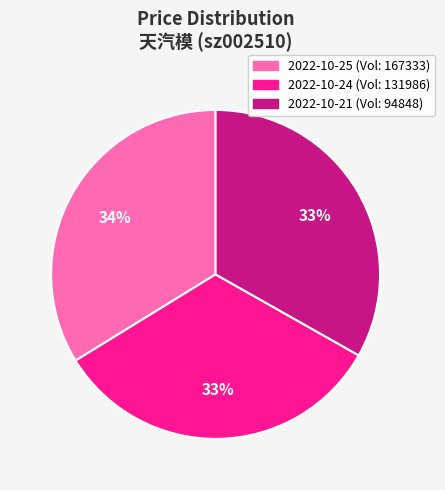

To the nearest percent, what is the average slice percentage?

33%